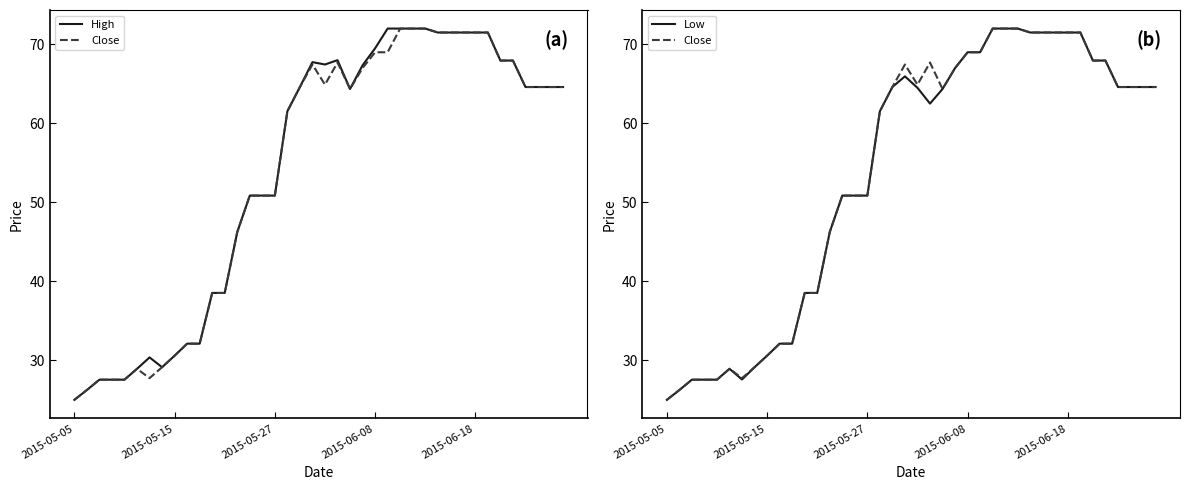

In High, how many points are lower than both neighbors (excluding endpoints)?

3